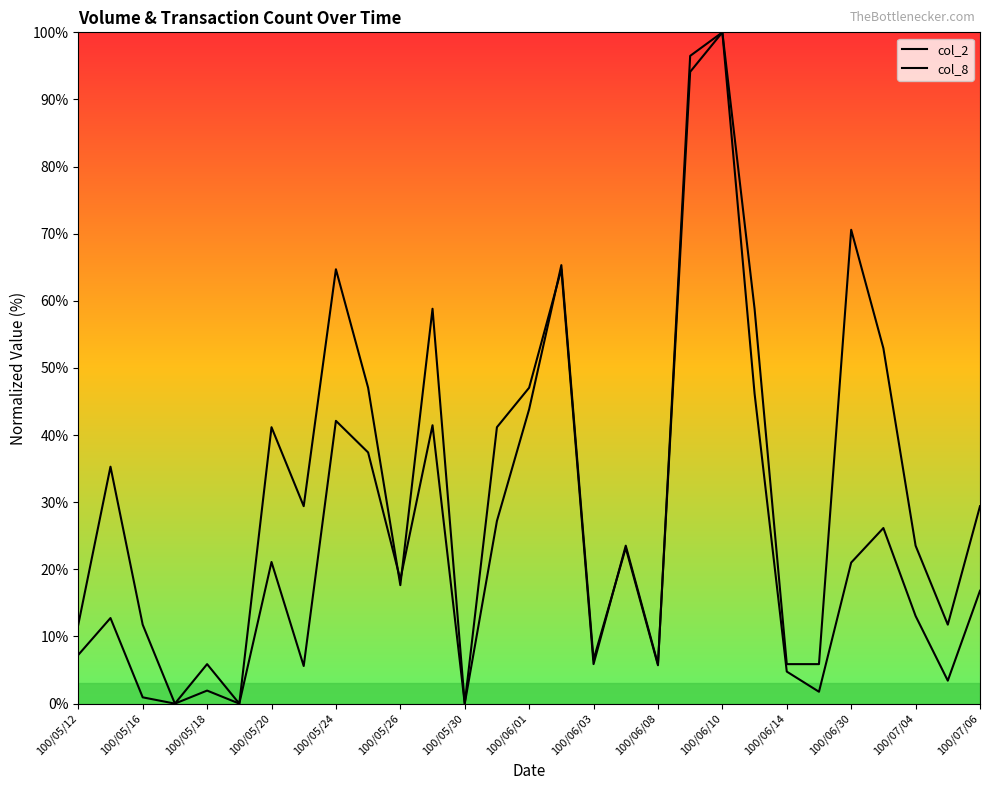

Count the number of categories in the chart.

29